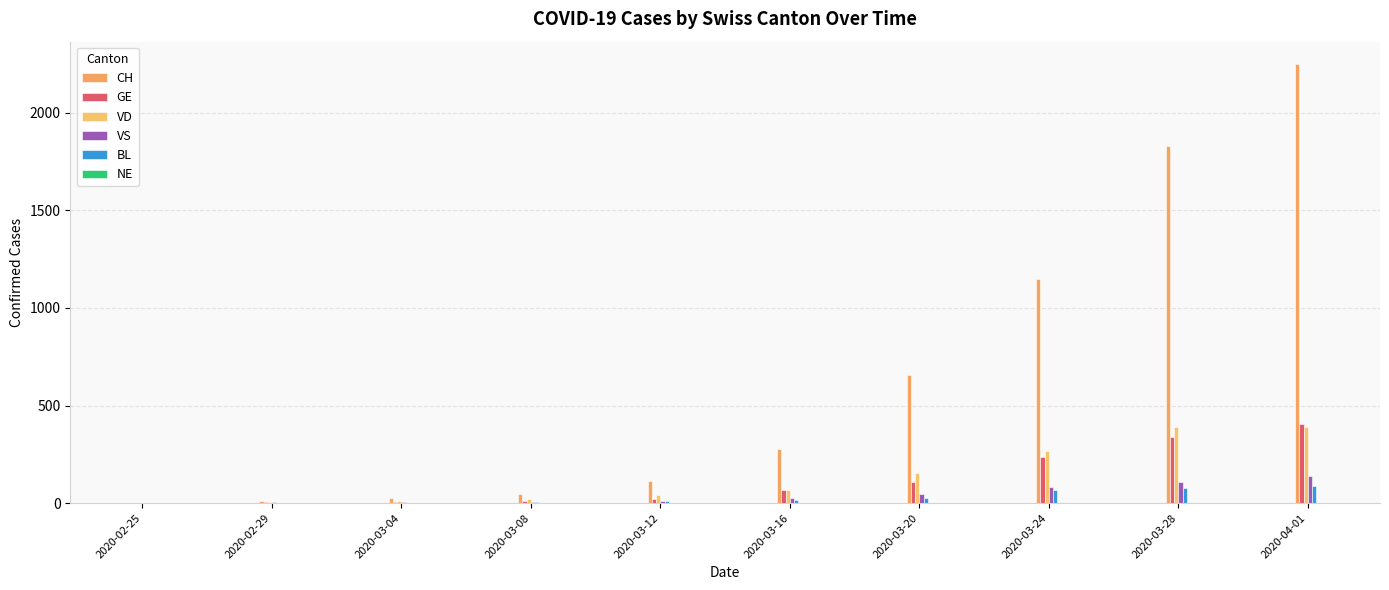

Reading left to right, transcribe all the data shown in this chart.

CH: 2020-02-25=0	2020-02-29=12	2020-03-04=28	2020-03-08=48	2020-03-12=114	2020-03-16=276	2020-03-20=658	2020-03-24=1148	2020-03-28=1830	2020-04-01=2252
GE: 2020-02-25=0	2020-02-29=3	2020-03-04=4	2020-03-08=9	2020-03-12=23	2020-03-16=66	2020-03-20=109	2020-03-24=238	2020-03-28=339	2020-04-01=406
VD: 2020-02-25=0	2020-02-29=4	2020-03-04=11	2020-03-08=22	2020-03-12=43	2020-03-16=66	2020-03-20=152	2020-03-24=266	2020-03-28=390	2020-04-01=390
VS: 2020-02-25=0	2020-02-29=3	2020-03-04=6	2020-03-08=3	2020-03-12=12	2020-03-16=24	2020-03-20=47	2020-03-24=80	2020-03-28=110	2020-04-01=139
BL: 2020-02-25=0	2020-02-29=1	2020-03-04=1	2020-03-08=4	2020-03-12=9	2020-03-16=17	2020-03-20=27	2020-03-24=66	2020-03-28=75	2020-04-01=86
NE: 2020-02-25=0	2020-02-29=0	2020-03-04=0	2020-03-08=0	2020-03-12=0	2020-03-16=0	2020-03-20=0	2020-03-24=0	2020-03-28=0	2020-04-01=0